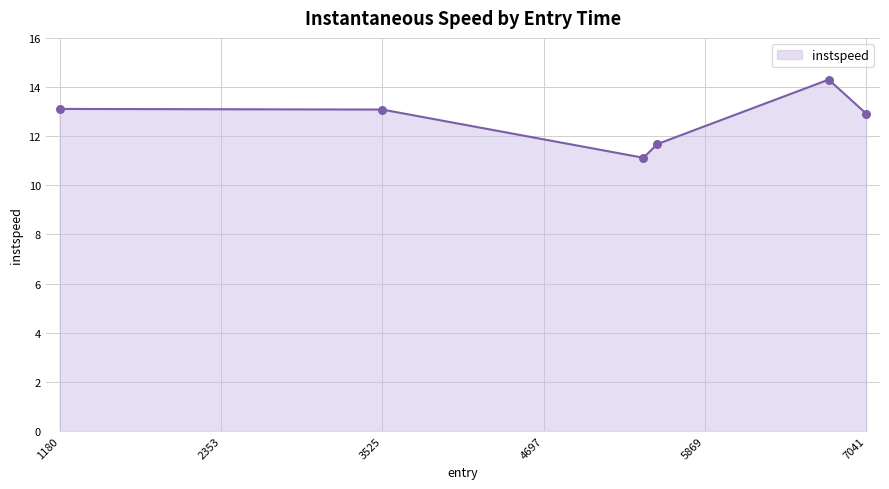

What is the smallest value displayed?

11.1